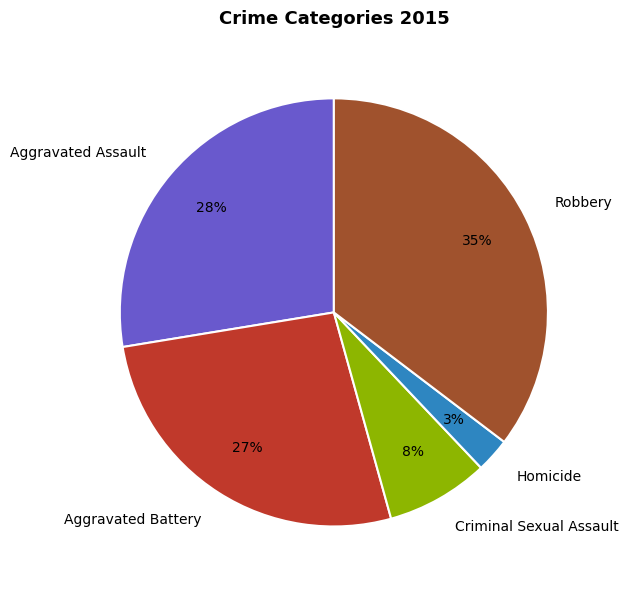

To the nearest percent, what is the combined percentage of Robbery and Homicide?

38%